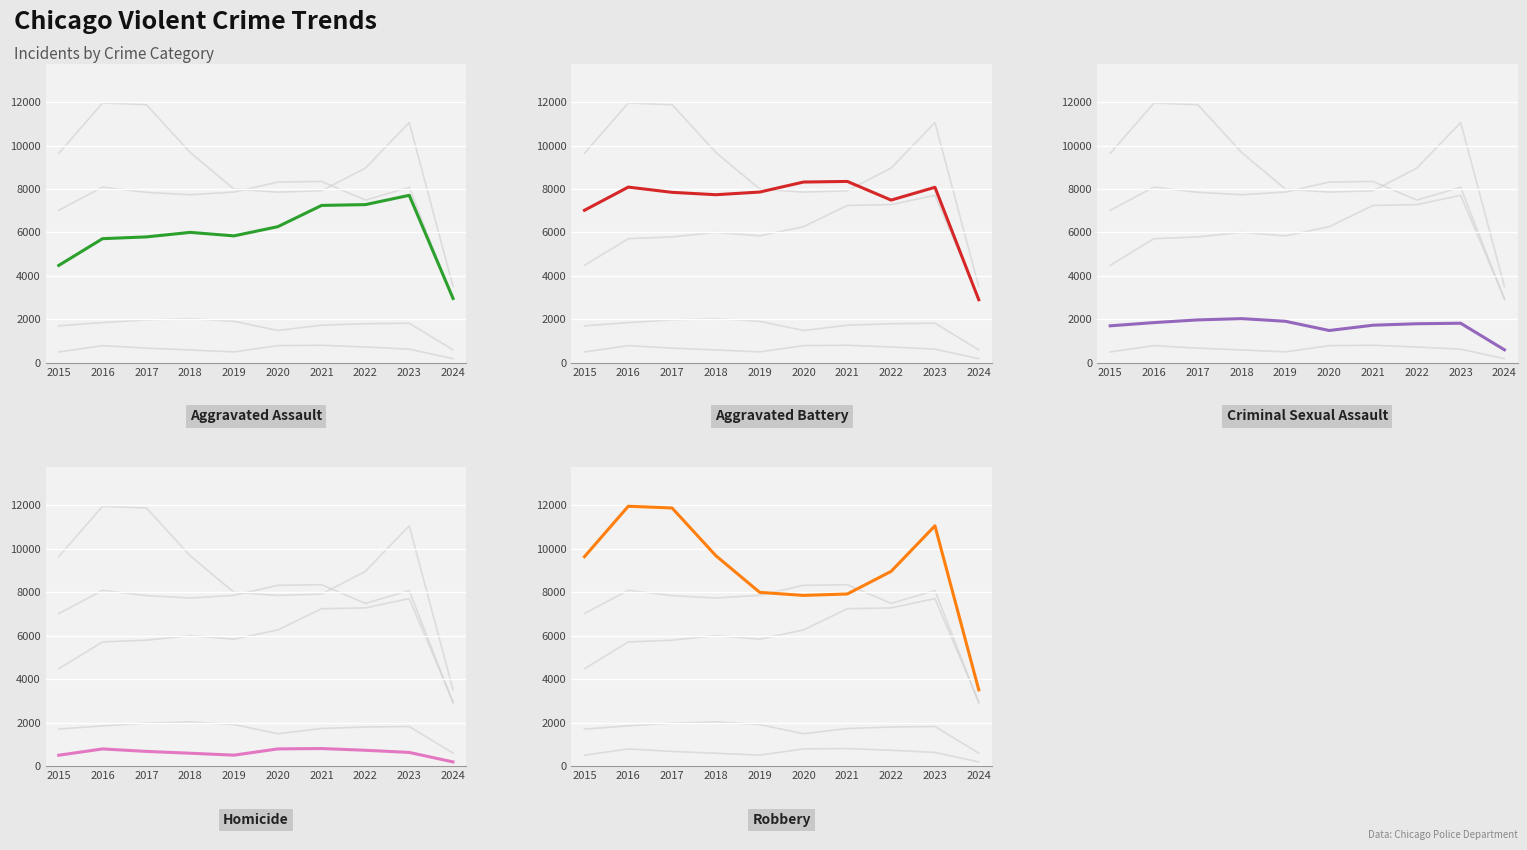

What is the sum of the Criminal Sexual Assault values at 2024 and 2022?

2389